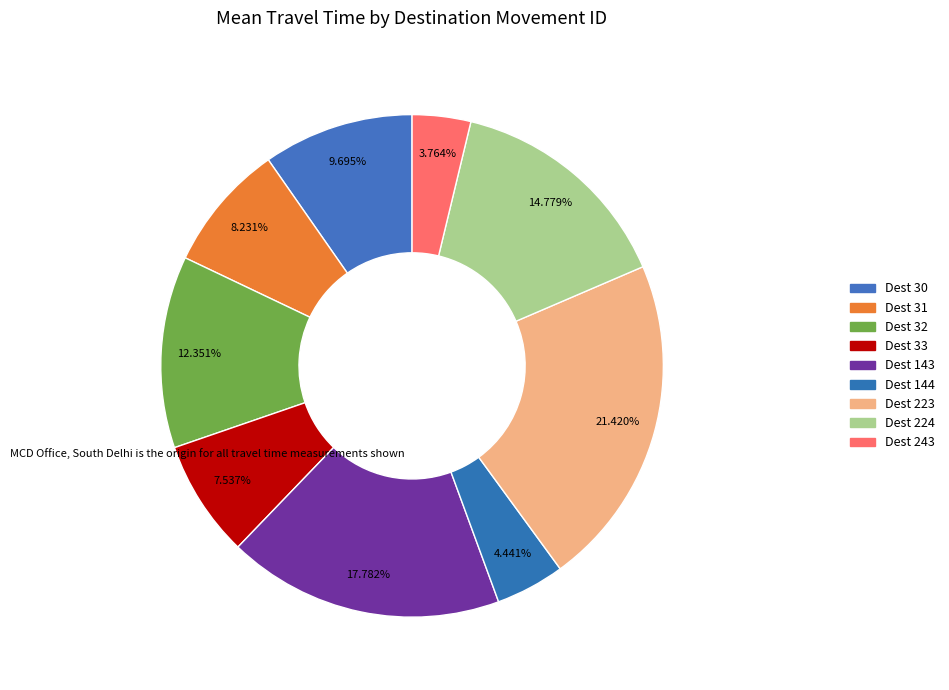

Does any single category account for the majority?

No